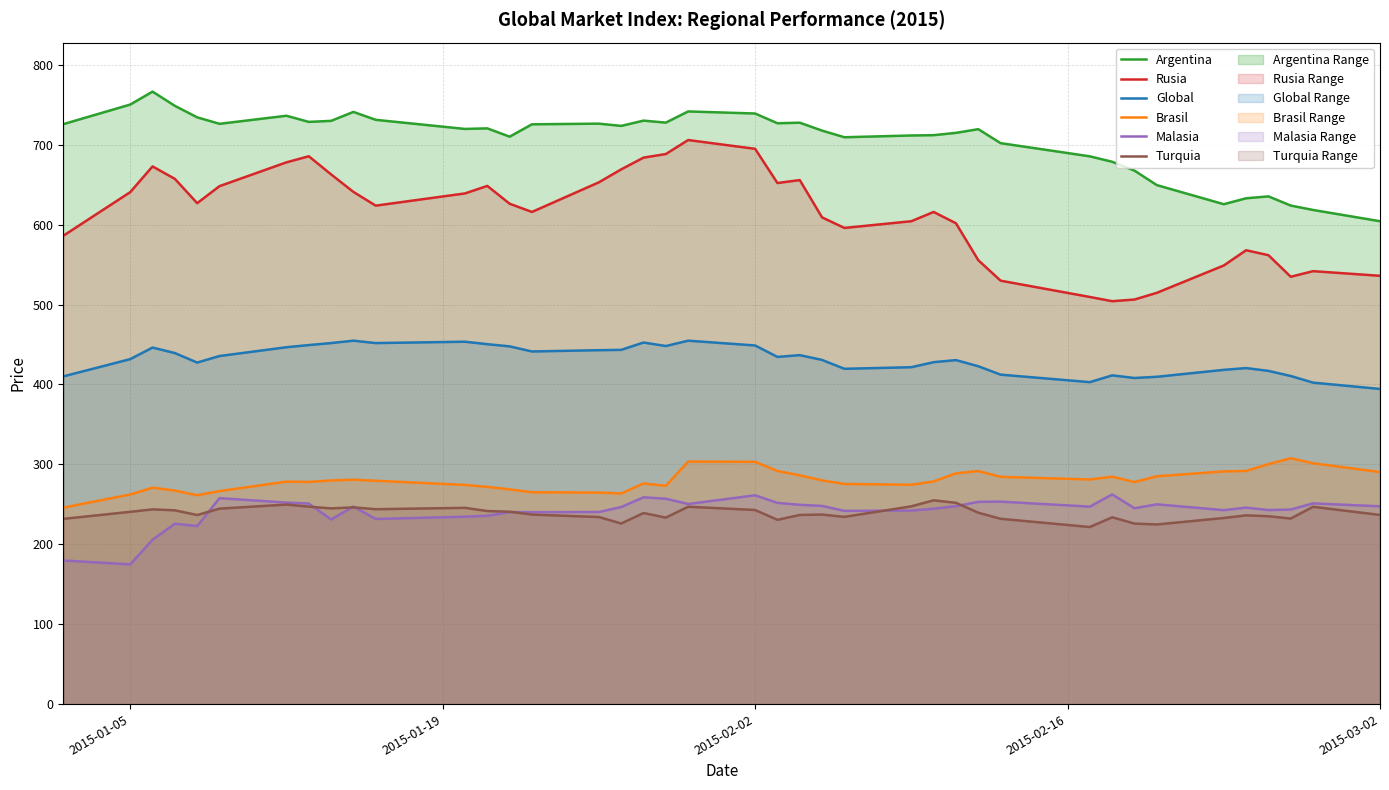

True or false: Brasil and Turquia intersect in this chart.

False